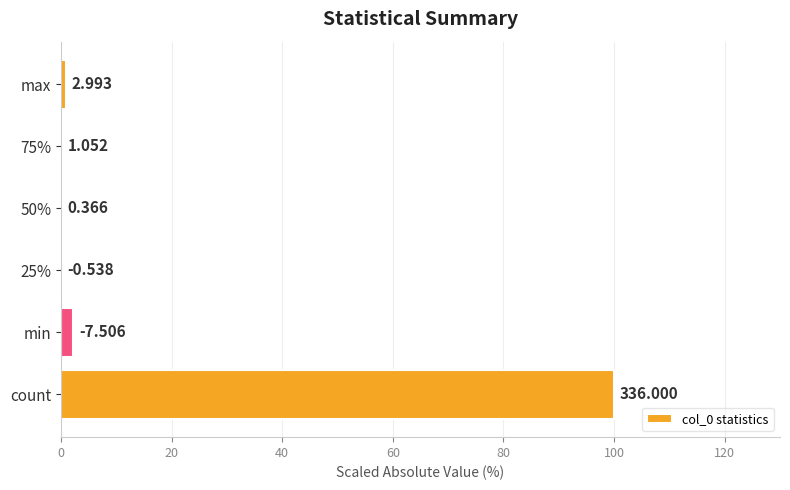

Are the bars horizontal?

Yes